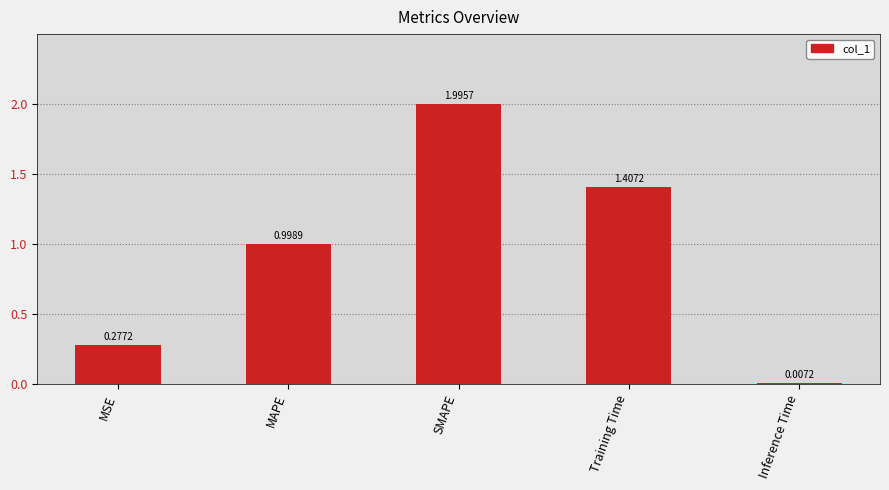

Which category has the highest value across all series?

SMAPE